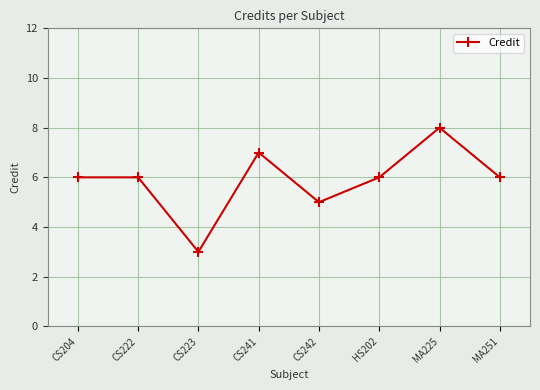

Count the number of categories in the chart.

8